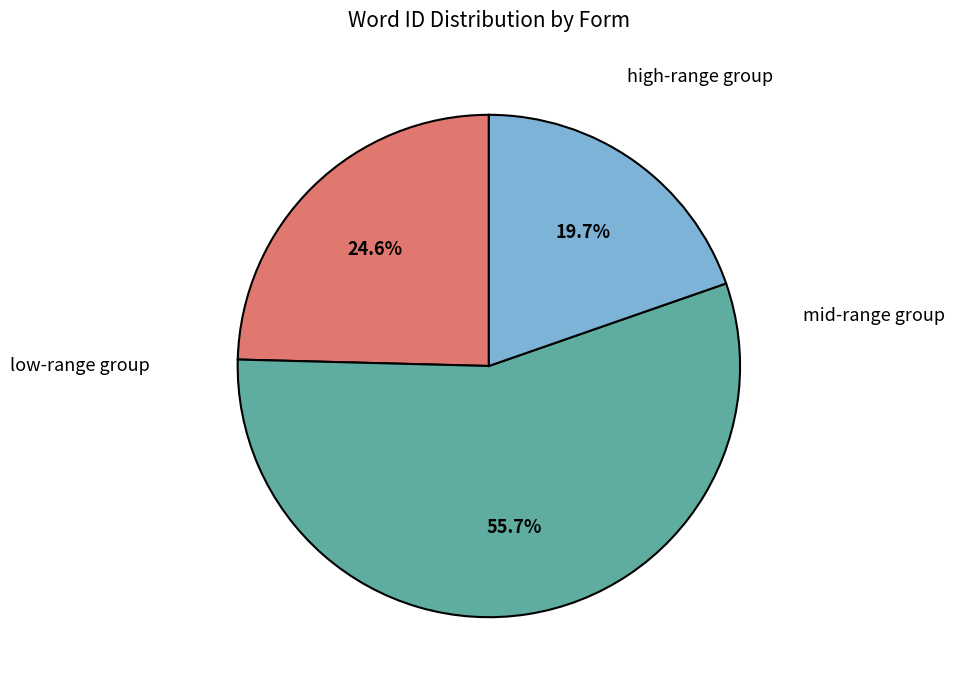

Rank the categories by value from highest to lowest.

mid-range group, low-range group, high-range group